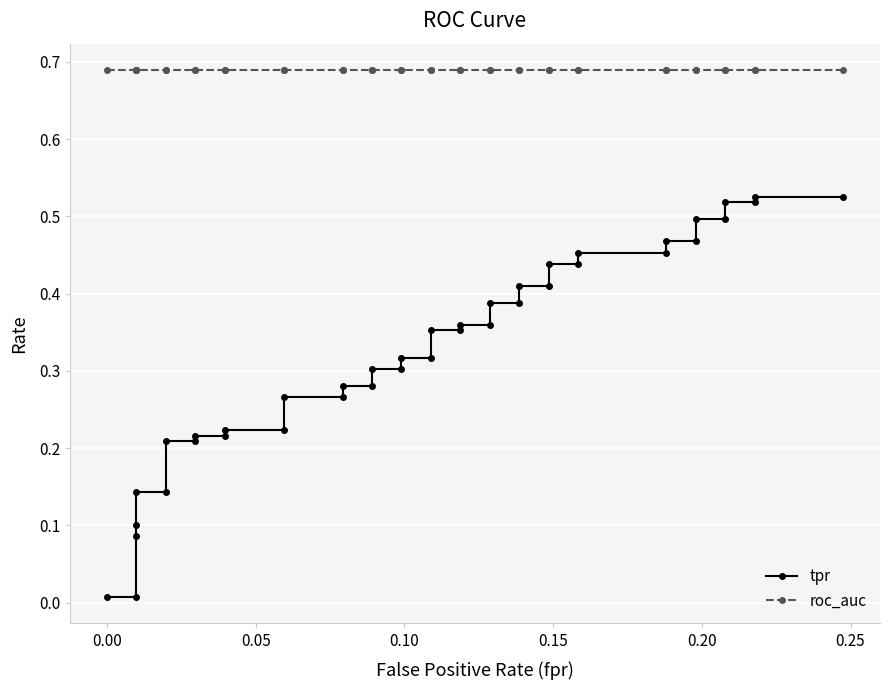

What is the value of the tpr point at the 6th from the left?

0.1